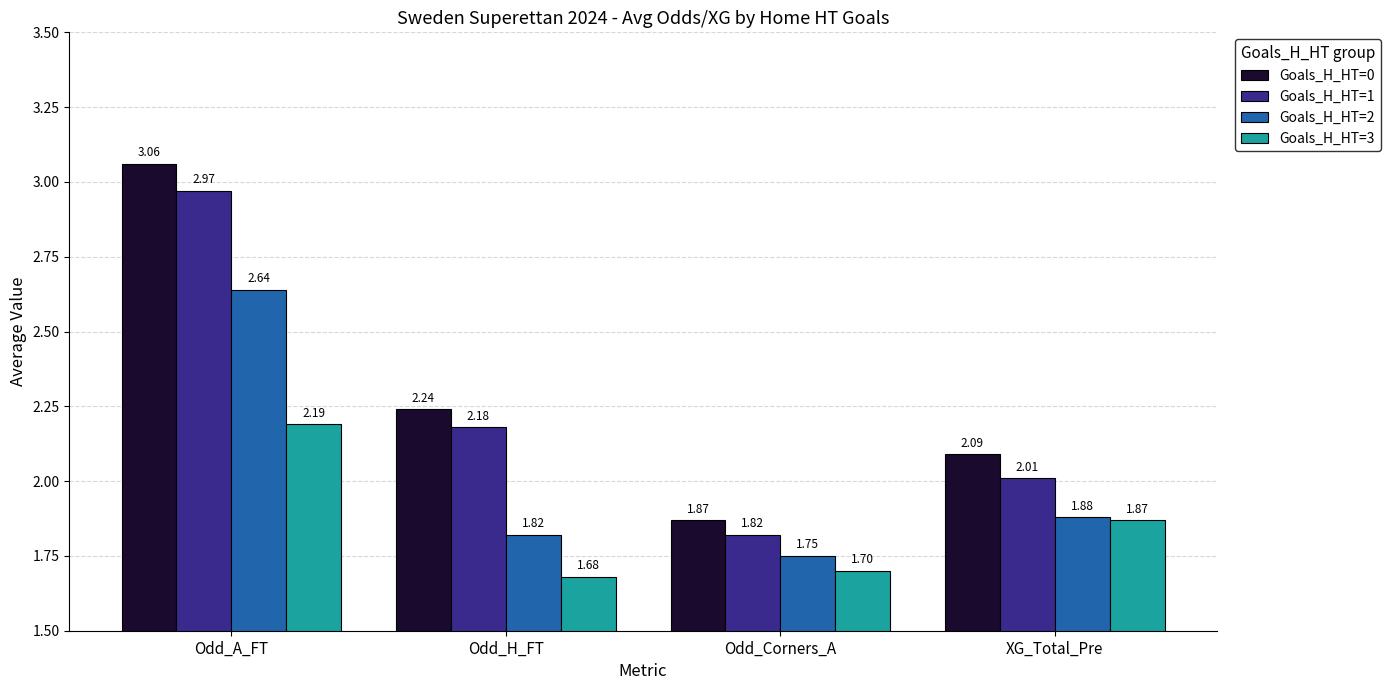

At Odd_A_FT, list the series in order from smallest to largest.

Goals_H_HT=3, Goals_H_HT=2, Goals_H_HT=1, Goals_H_HT=0